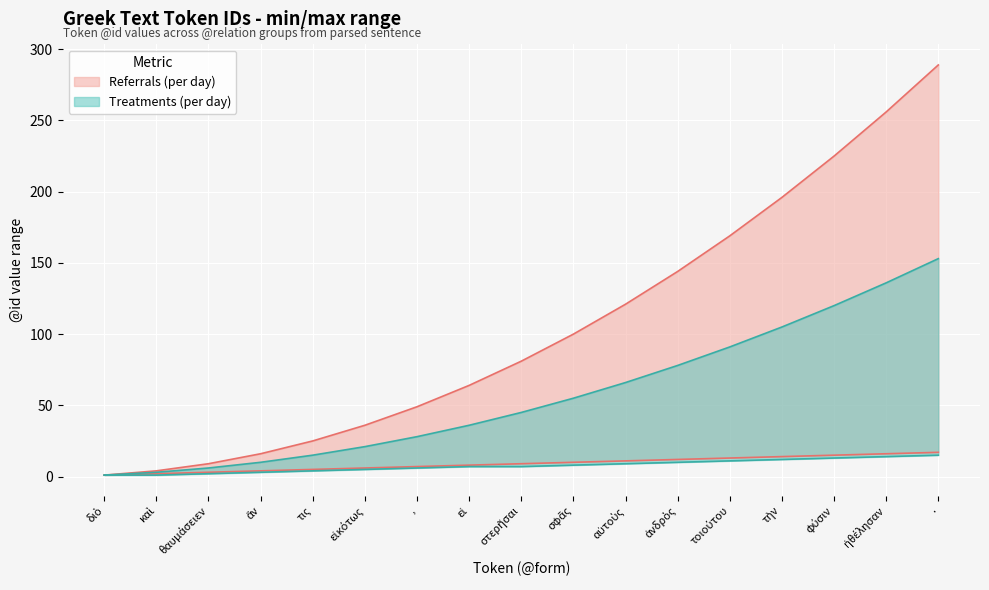

What is the difference between the maximum and minimum values in the Referrals (per day) series?

16